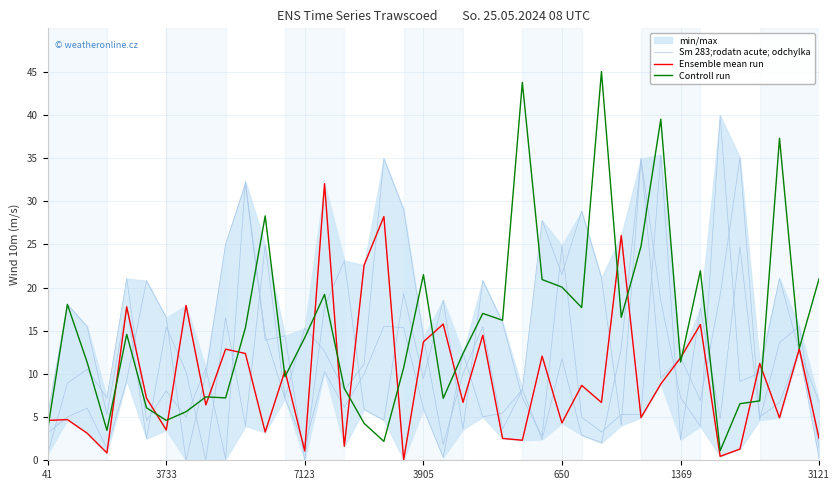

True or false: Sm 283;rodatn acute; odchylka and Ensemble mean run cross at least once.

True